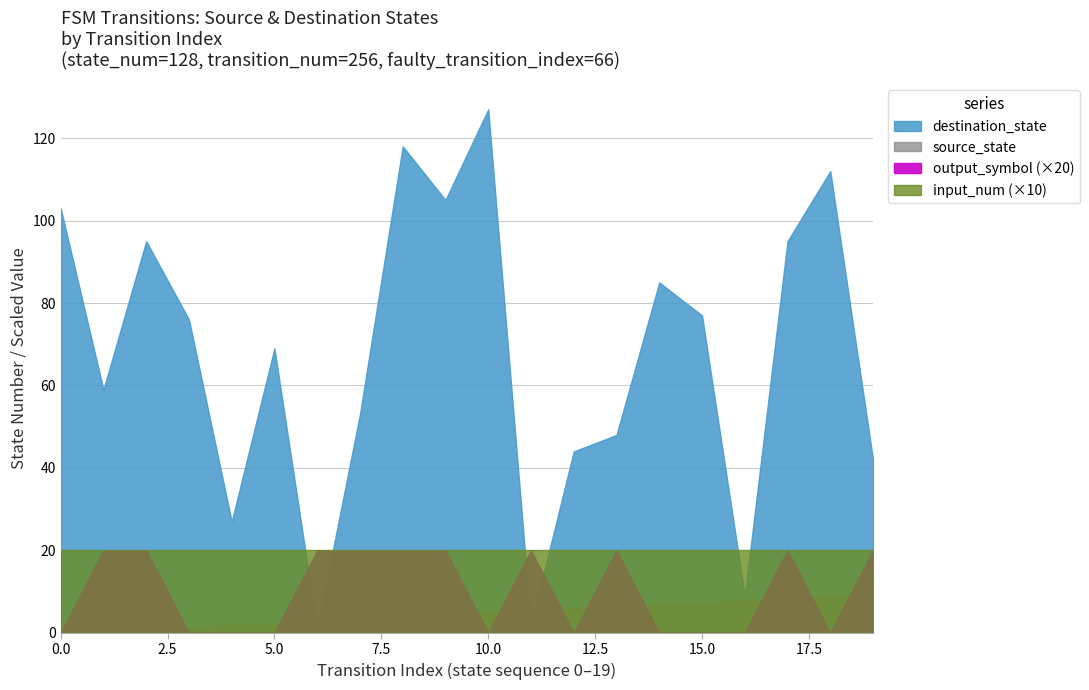

Which series has the largest total across all categories?

destination_state